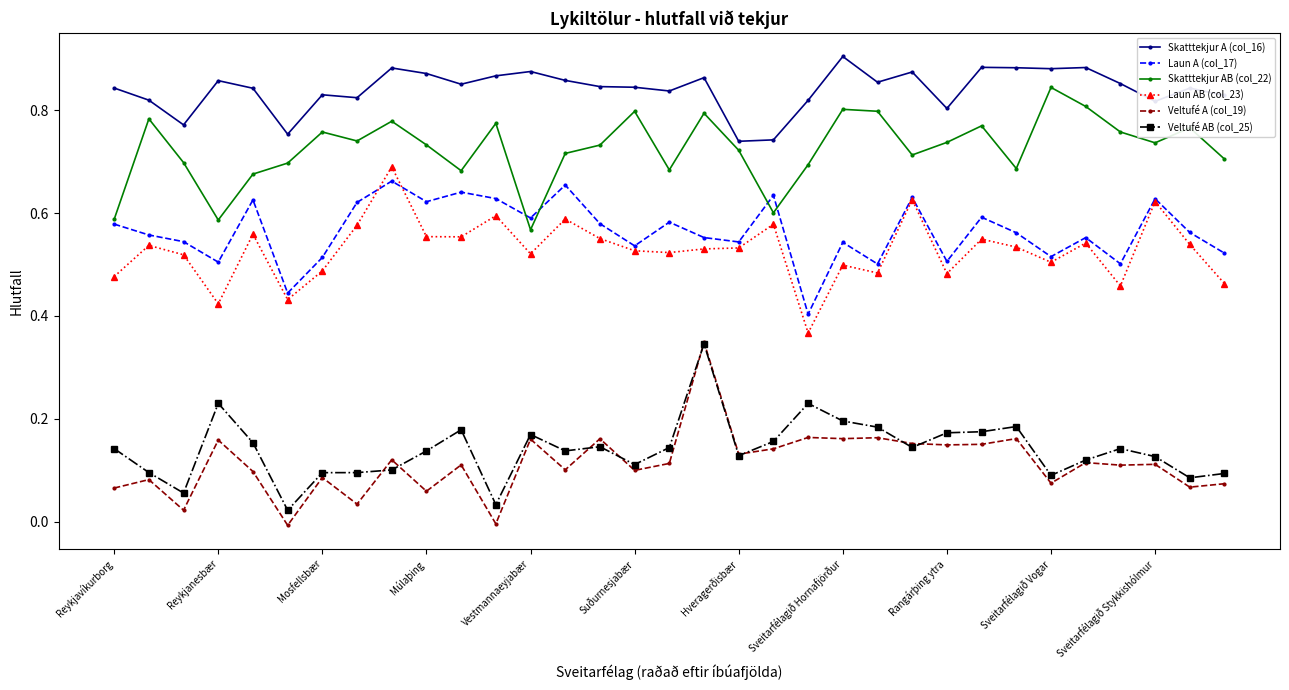

Which series has the largest total across all categories?

Skatttekjur A (col_16)